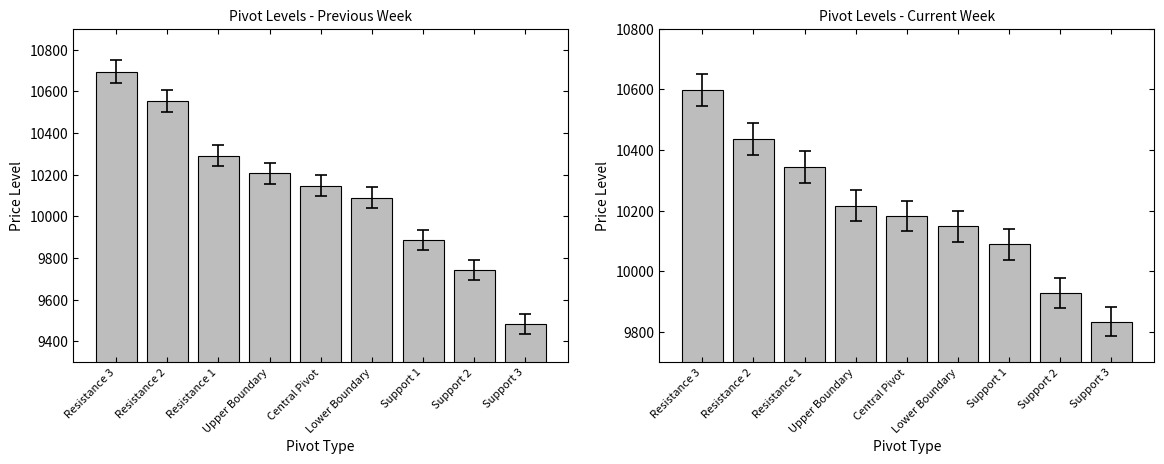

What is the difference between the Curr-Week values at Resistance 2 and Lower Boundary?

289.3